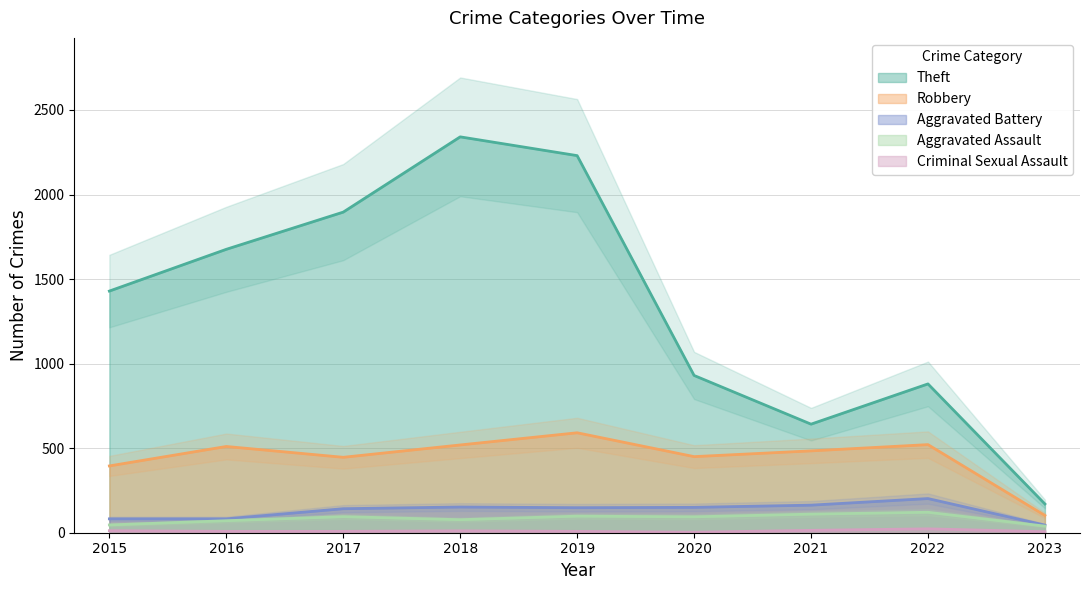

Read the Robbery value at 2021, to the nearest 50.

500